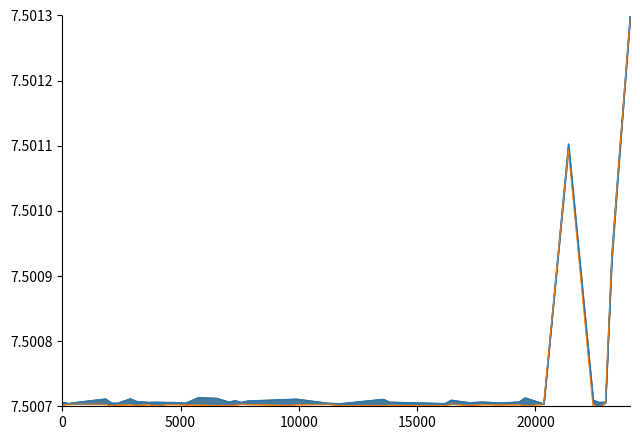

Is it true that cuzkbud_id_base equals 7.5 at 5000?

True